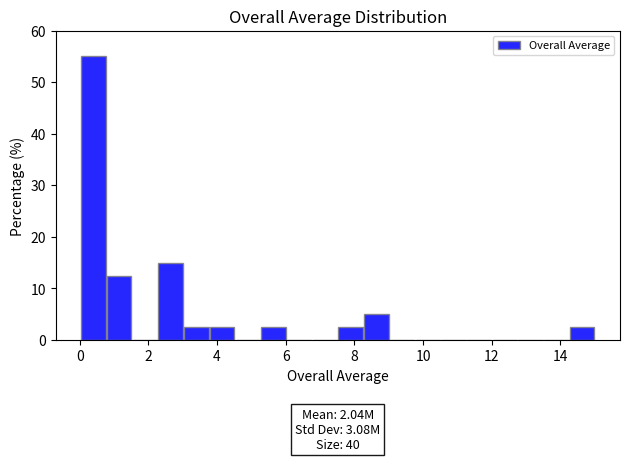

Around what value on the x-axis is the tallest bar? Give the approximate position of its centre, as read against the axis.

0.4